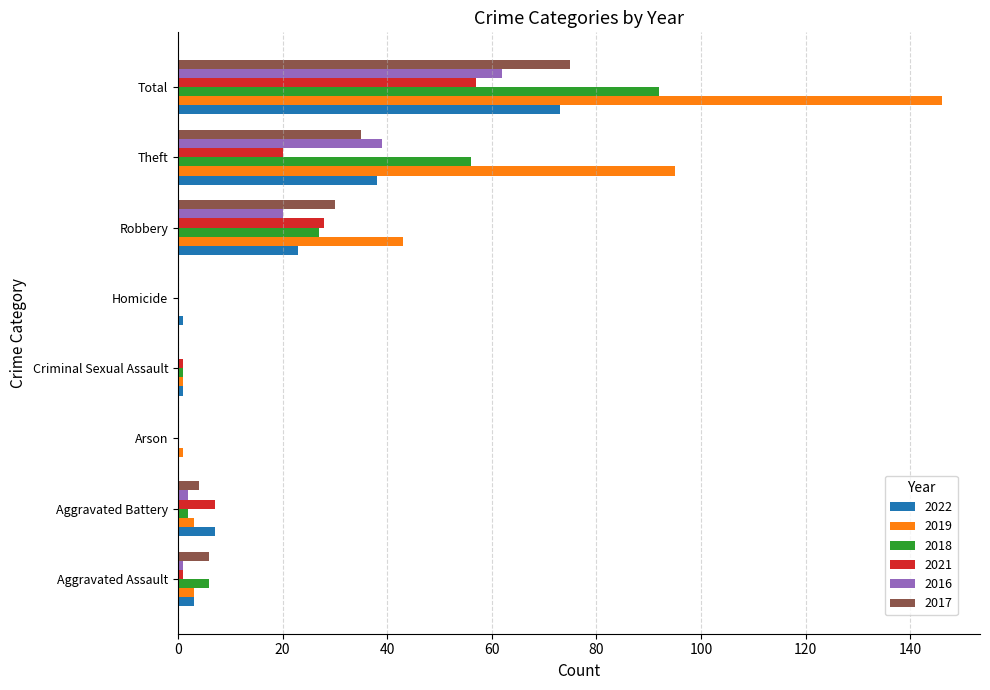

At which category is the sum across all series the highest?

Total